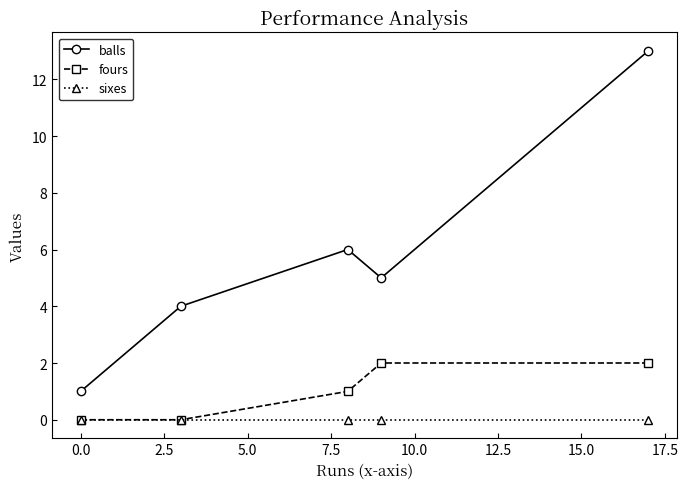

Does the chart display data point markers on the line(s)?

Yes